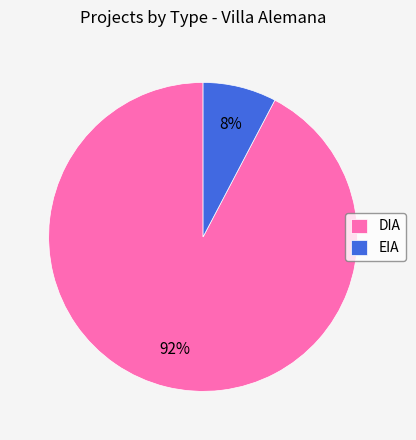

Between DIA and EIA, which is larger?

DIA